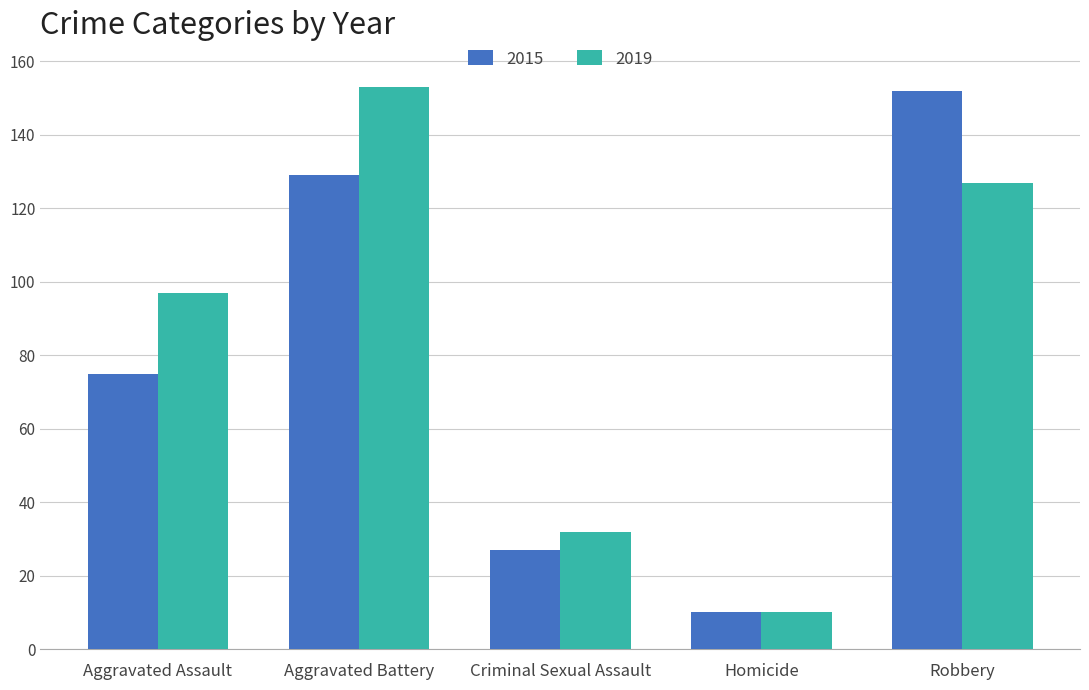

Reading left to right, extract all data points from this chart.

2015: 75	129	27	10	152
2019: 97	153	32	10	127